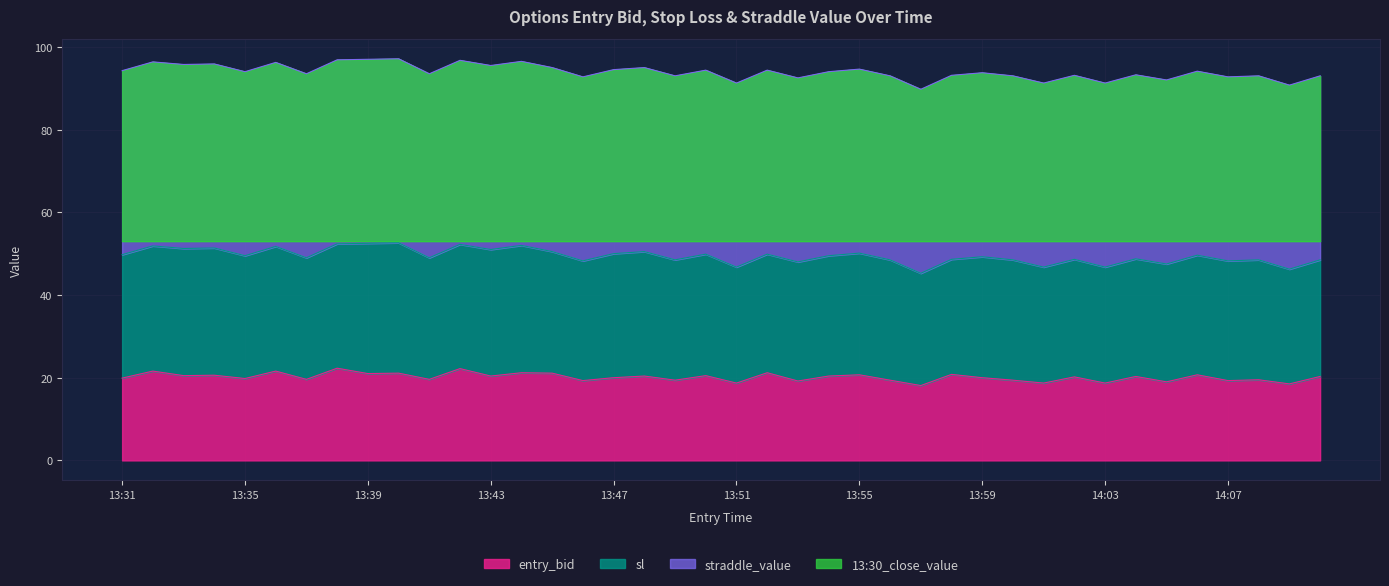

What is the sum of the sl values at 13:31 and 13:38?

102.1